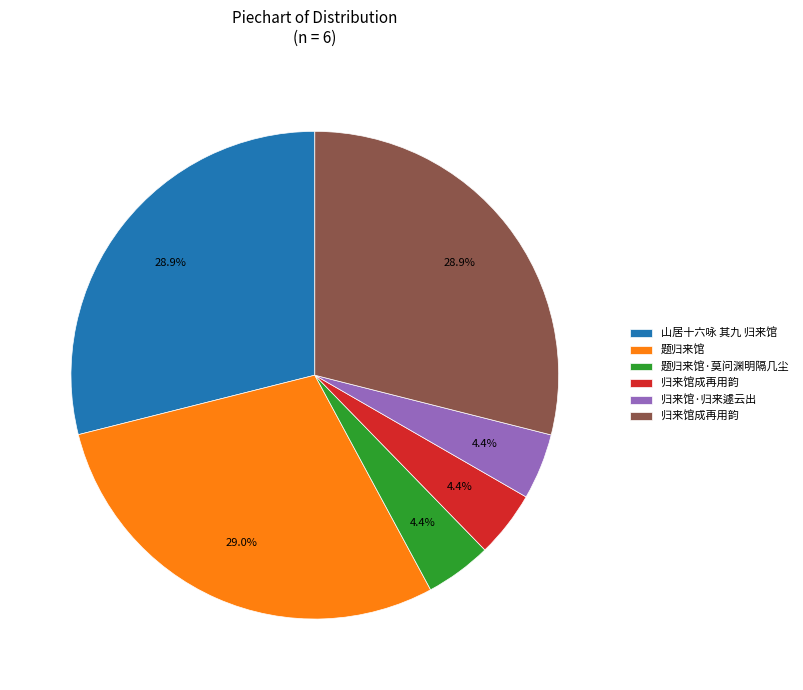

Is there a majority slice in this chart?

No